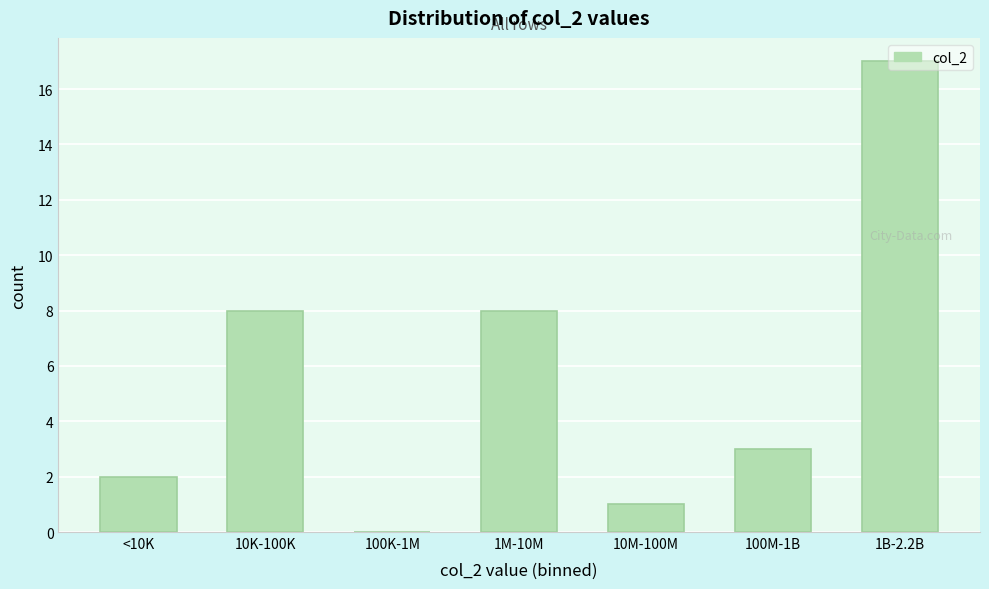

What is the sum of all values?

39